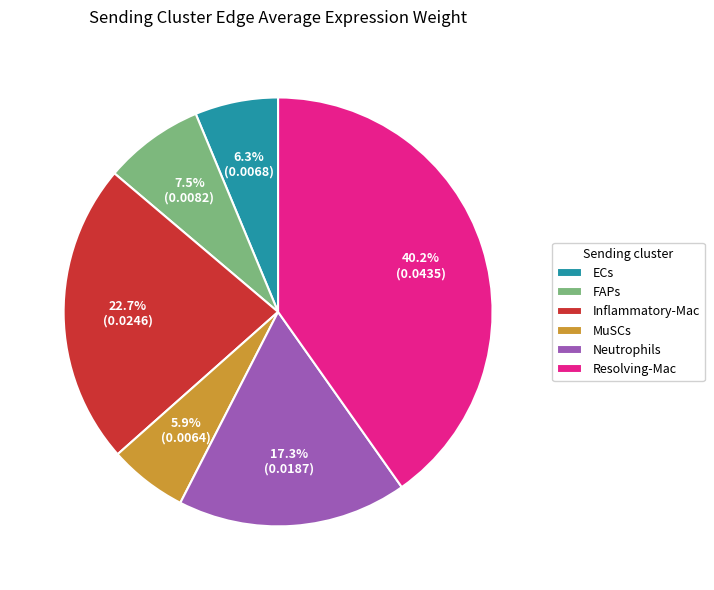

Is it true that Neutrophils is 7% of the pie?

False